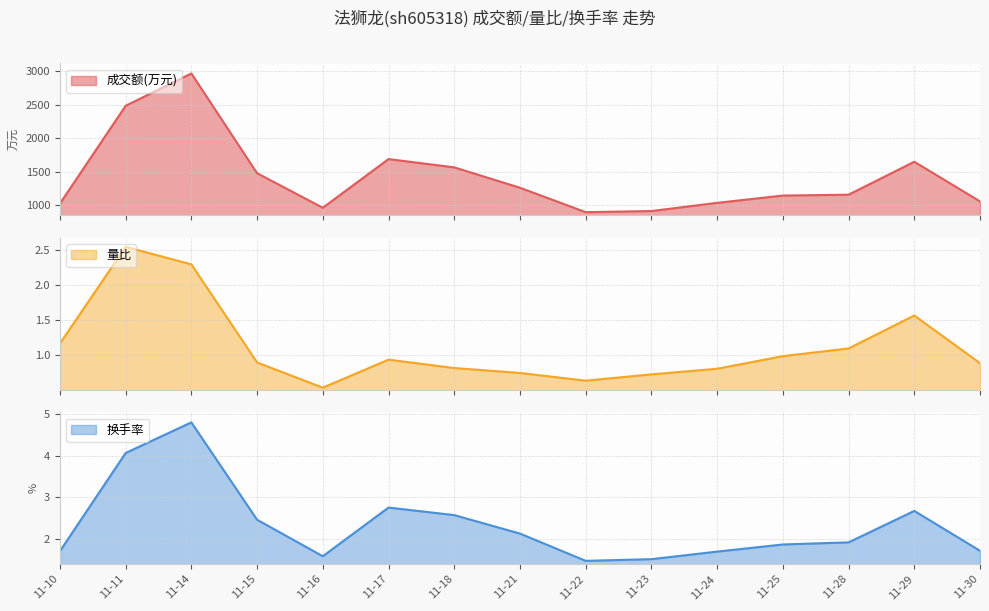

Which has a higher value, 11-16 or 11-25?

11-25